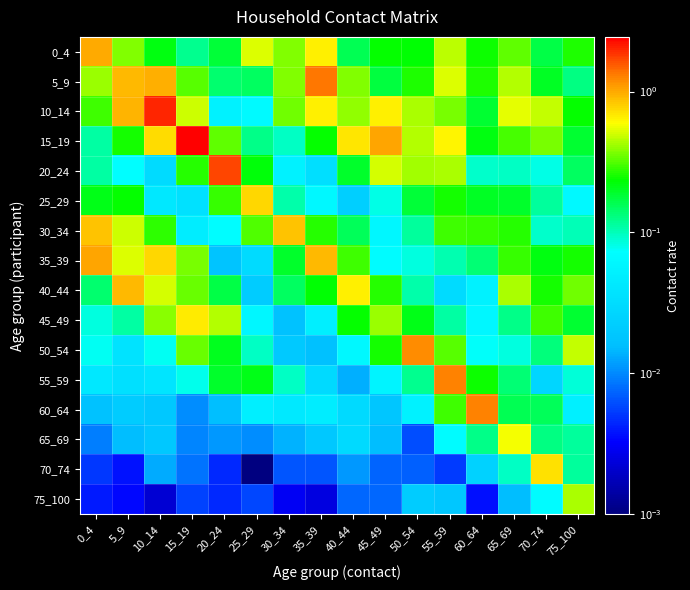

Reading left to right, extract all data points from this chart.

0_4: 0_4=1.0	5_9=0.4	10_14=0.2	15_19=0.1	20_24=0.2	25_29=0.5	30_34=0.4	35_39=0.6	40_44=0.2	45_49=0.2	50_54=0.2	55_59=0.5	60_64=0.2	65_69=0.3	70_74=0.2	75_100=0.3
5_9: 0_4=0.4	5_9=0.9	10_14=1.0	15_19=0.3	20_24=0.1	25_29=0.2	30_34=0.4	35_39=1.4	40_44=0.4	45_49=0.2	50_54=0.3	55_59=0.5	60_64=0.3	65_69=0.5	70_74=0.2	75_100=0.1
10_14: 0_4=0.3	5_9=0.9	10_14=2.0	15_19=0.5	20_24=0.1	25_29=0.1	30_34=0.3	35_39=0.7	40_44=0.4	45_49=0.7	50_54=0.4	55_59=0.4	60_64=0.2	65_69=0.5	70_74=0.5	75_100=0.2
15_19: 0_4=0.1	5_9=0.3	10_14=0.7	15_19=2.4	20_24=0.3	25_29=0.1	30_34=0.1	35_39=0.2	40_44=0.7	45_49=1.0	50_54=0.5	55_59=0.6	60_64=0.2	65_69=0.3	70_74=0.4	75_100=0.2
20_24: 0_4=0.1	5_9=0.1	10_14=0.0	15_19=0.3	20_24=1.7	25_29=0.2	30_34=0.1	35_39=0.0	40_44=0.2	45_49=0.5	50_54=0.4	55_59=0.4	60_64=0.1	65_69=0.1	70_74=0.1	75_100=0.2
25_29: 0_4=0.2	5_9=0.2	10_14=0.0	15_19=0.0	20_24=0.3	25_29=0.8	30_34=0.1	35_39=0.1	40_44=0.0	45_49=0.1	50_54=0.2	55_59=0.3	60_64=0.2	65_69=0.2	70_74=0.1	75_100=0.1
30_34: 0_4=0.9	5_9=0.5	10_14=0.3	15_19=0.0	20_24=0.1	25_29=0.3	30_34=0.8	35_39=0.3	40_44=0.2	45_49=0.1	50_54=0.1	55_59=0.3	60_64=0.3	65_69=0.3	70_74=0.1	75_100=0.1
35_39: 0_4=1.0	5_9=0.5	10_14=0.8	15_19=0.4	20_24=0.0	25_29=0.0	30_34=0.2	35_39=0.9	40_44=0.3	45_49=0.1	50_54=0.1	55_59=0.1	60_64=0.1	65_69=0.3	70_74=0.2	75_100=0.3
40_44: 0_4=0.1	5_9=0.9	10_14=0.5	15_19=0.3	20_24=0.2	25_29=0.0	30_34=0.2	35_39=0.2	40_44=0.7	45_49=0.3	50_54=0.1	55_59=0.0	60_64=0.1	65_69=0.4	70_74=0.3	75_100=0.4
45_49: 0_4=0.1	5_9=0.1	10_14=0.4	15_19=0.7	20_24=0.5	25_29=0.1	30_34=0.0	35_39=0.0	40_44=0.2	45_49=0.4	50_54=0.2	55_59=0.1	60_64=0.1	65_69=0.1	70_74=0.3	75_100=0.2
50_54: 0_4=0.1	5_9=0.0	10_14=0.1	15_19=0.3	20_24=0.2	25_29=0.1	30_34=0.0	35_39=0.0	40_44=0.1	45_49=0.3	50_54=1.2	55_59=0.3	60_64=0.1	65_69=0.1	70_74=0.1	75_100=0.5
55_59: 0_4=0.0	5_9=0.0	10_14=0.0	15_19=0.1	20_24=0.2	25_29=0.2	30_34=0.1	35_39=0.0	40_44=0.0	45_49=0.1	50_54=0.1	55_59=1.3	60_64=0.2	65_69=0.1	70_74=0.0	75_100=0.1
60_64: 0_4=0.0	5_9=0.0	10_14=0.0	15_19=0.0	20_24=0.0	25_29=0.0	30_34=0.0	35_39=0.0	40_44=0.0	45_49=0.0	50_54=0.1	55_59=0.3	60_64=1.3	65_69=0.2	70_74=0.2	75_100=0.1
65_69: 0_4=0.0	5_9=0.0	10_14=0.0	15_19=0.0	20_24=0.0	25_29=0.0	30_34=0.0	35_39=0.0	40_44=0.0	45_49=0.0	50_54=0.0	55_59=0.1	60_64=0.1	65_69=0.6	70_74=0.1	75_100=0.1
70_74: 0_4=0.0	5_9=0.0	10_14=0.0	15_19=0.0	20_24=0.0	25_29=0.0	30_34=0.0	35_39=0.0	40_44=0.0	45_49=0.0	50_54=0.0	55_59=0.0	60_64=0.0	65_69=0.1	70_74=0.7	75_100=0.1
75_100: 0_4=0.0	5_9=0.0	10_14=0.0	15_19=0.0	20_24=0.0	25_29=0.0	30_34=0.0	35_39=0.0	40_44=0.0	45_49=0.0	50_54=0.0	55_59=0.0	60_64=0.0	65_69=0.0	70_74=0.1	75_100=0.4